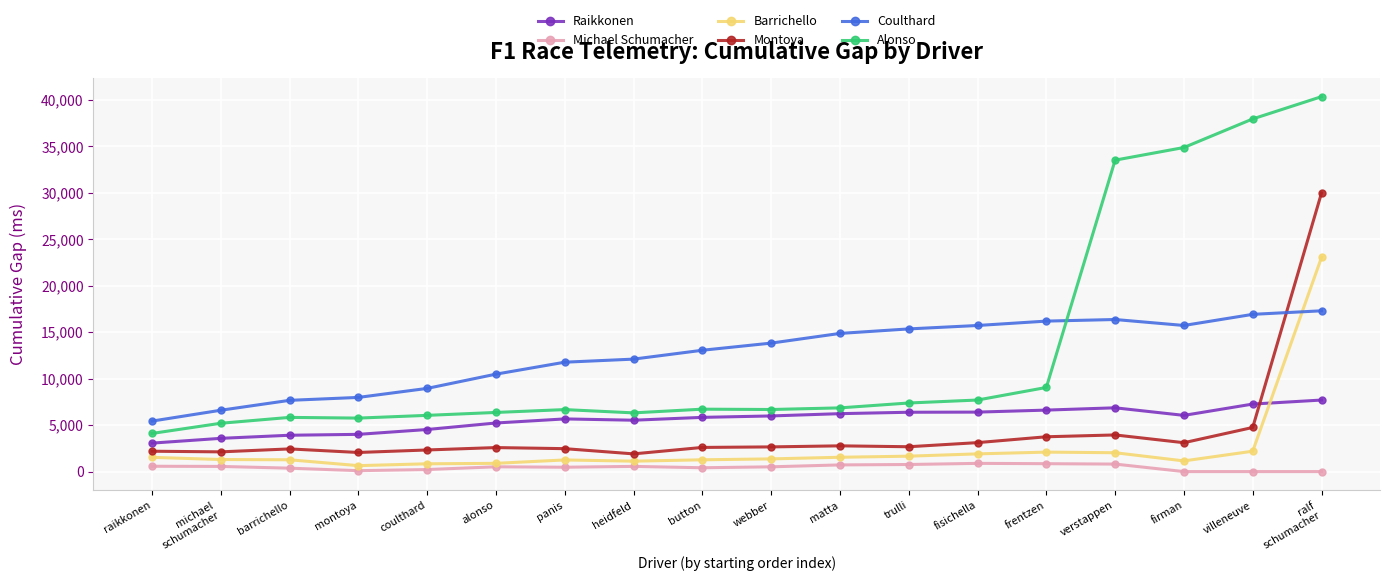

True or false: Montoya has more than 2 interior local peaks.

True